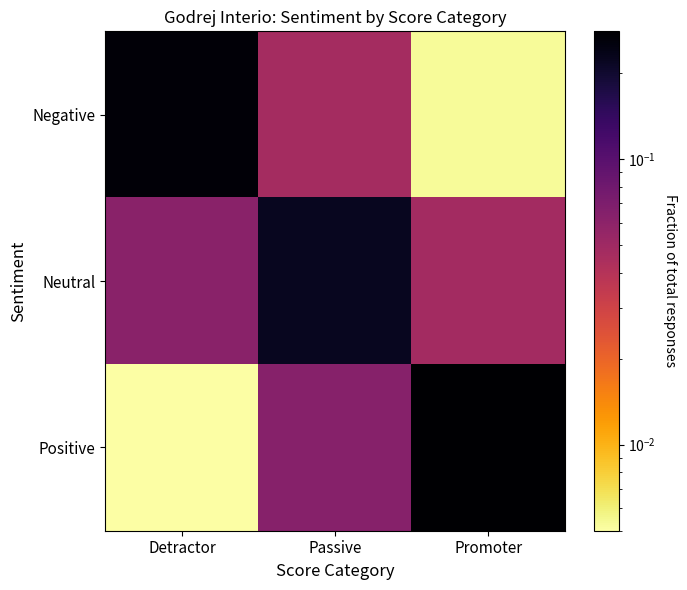

Reading left to right, extract all data points from this chart.

Negative: Detractor=0.3	Passive=0.0	Promoter=0.0
Neutral: Detractor=0.1	Passive=0.2	Promoter=0.0
Positive: Detractor=0.0	Passive=0.1	Promoter=0.3